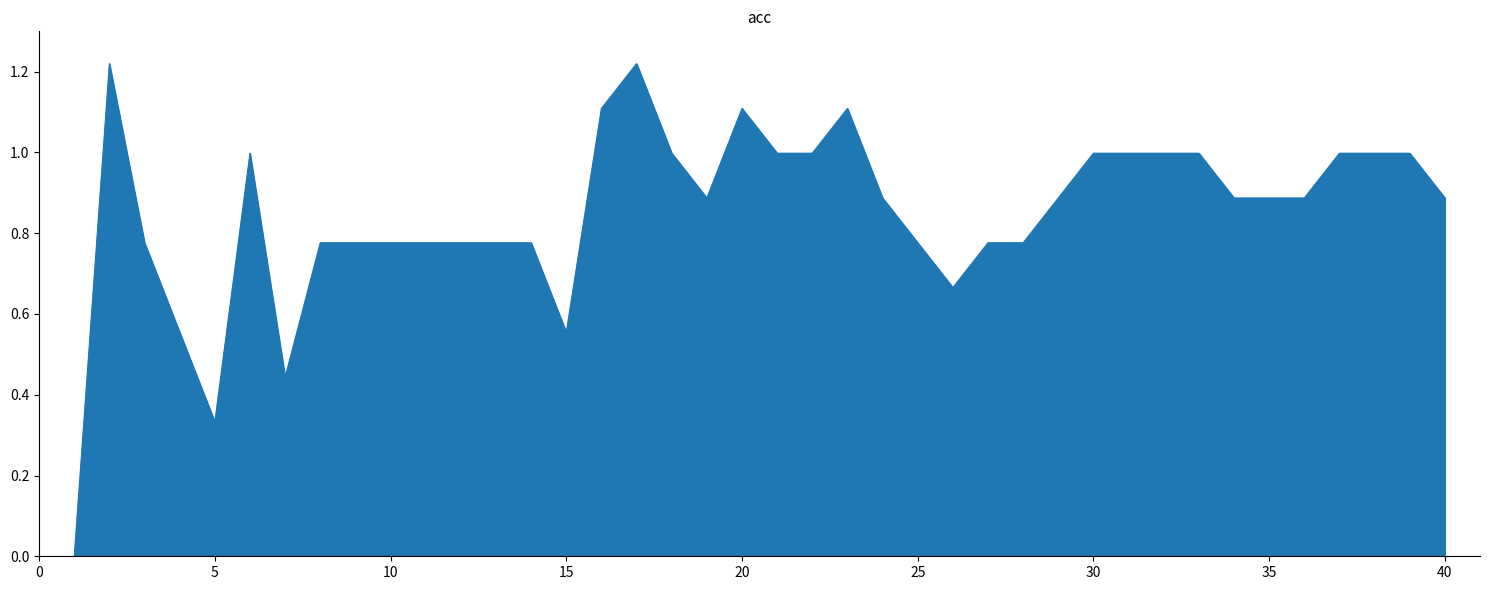

Is it true that the value at 35 is 0.9?

True